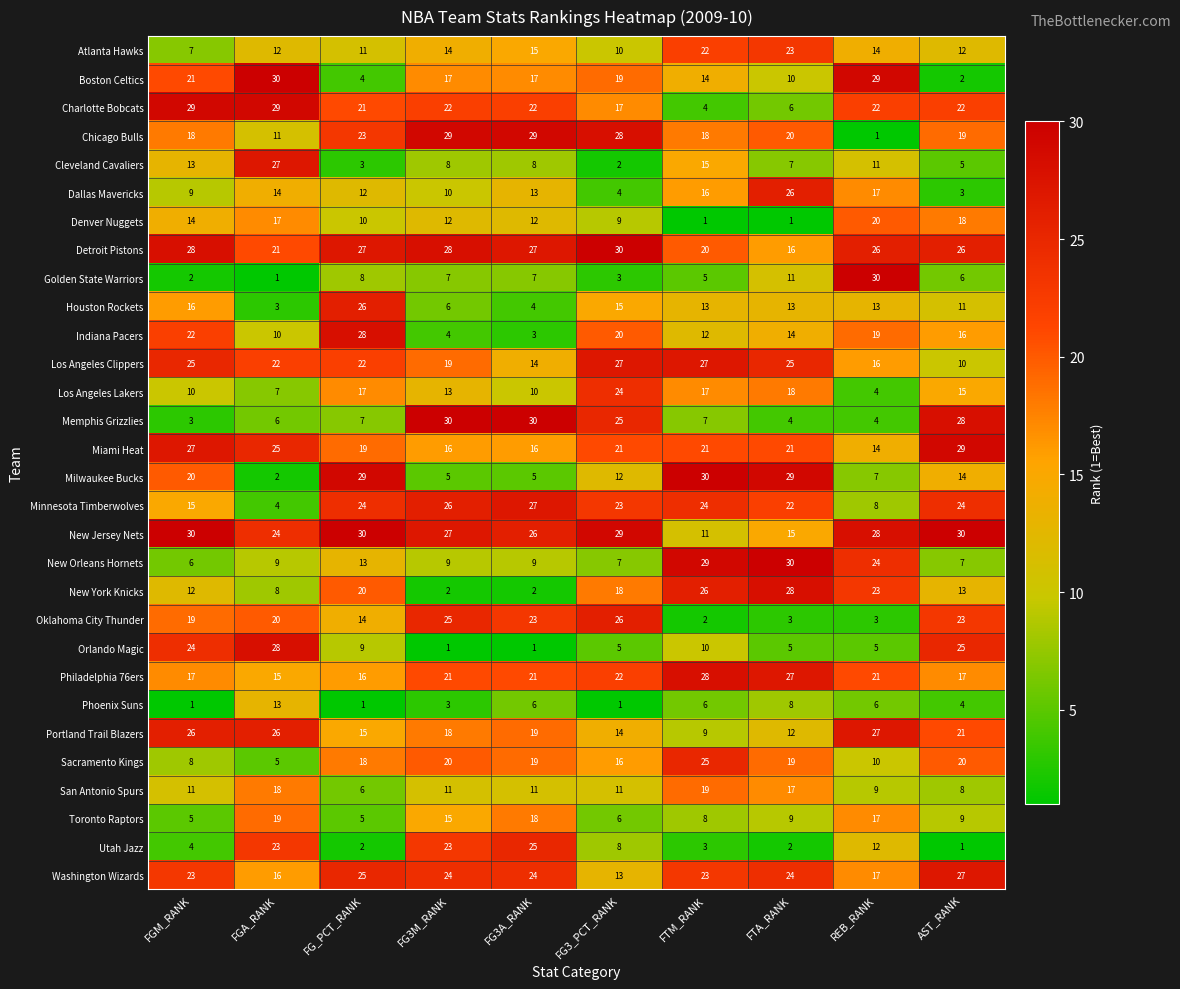

Rank the series at FTA_RANK from highest to lowest value.

New Orleans Hornets, Milwaukee Bucks, New York Knicks, Philadelphia 76ers, Dallas Mavericks, Los Angeles Clippers, Washington Wizards, Atlanta Hawks, Minnesota Timberwolves, Miami Heat, Chicago Bulls, Sacramento Kings, Los Angeles Lakers, San Antonio Spurs, Detroit Pistons, New Jersey Nets, Indiana Pacers, Houston Rockets, Portland Trail Blazers, Golden State Warriors, Boston Celtics, Toronto Raptors, Phoenix Suns, Cleveland Cavaliers, Charlotte Bobcats, Orlando Magic, Memphis Grizzlies, Oklahoma City Thunder, Utah Jazz, Denver Nuggets